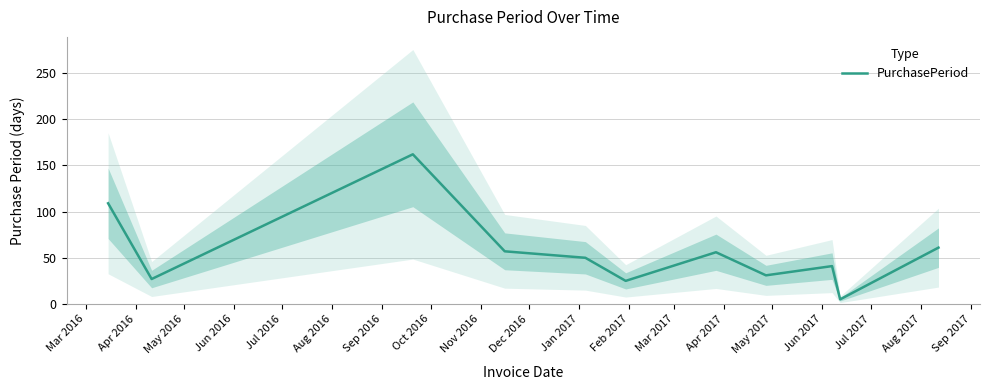

Reading right to left, extract all data points from this chart.

61	5	41	31	56	25	50	57	162	27	109